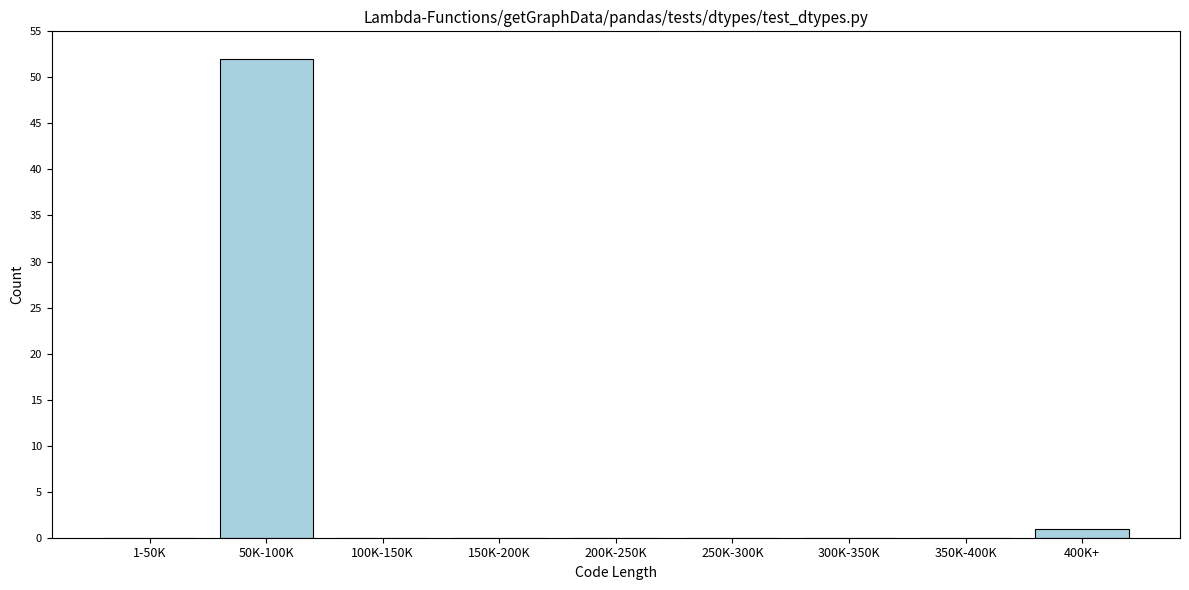

Reading left to right, what are all the values shown in this chart?

1-50K=0	50K-100K=52	100K-150K=0	150K-200K=0	200K-250K=0	250K-300K=0	300K-350K=0	350K-400K=0	400K+=1